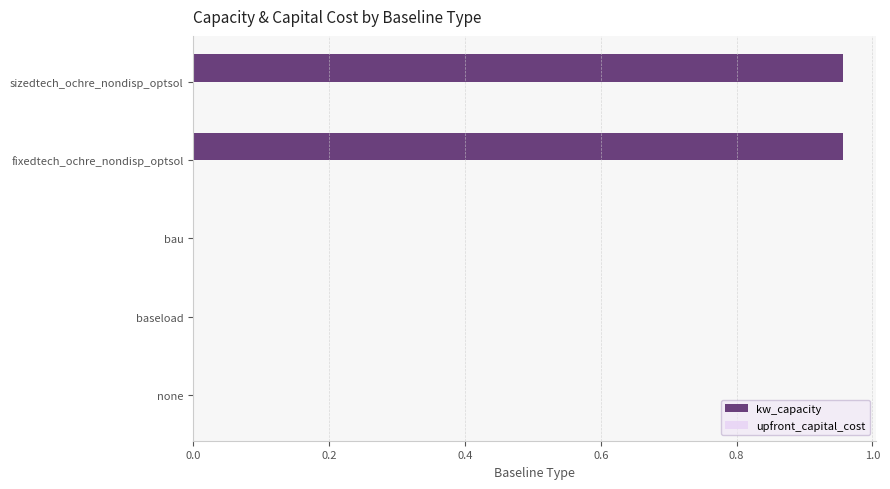

Are the bars horizontal?

Yes